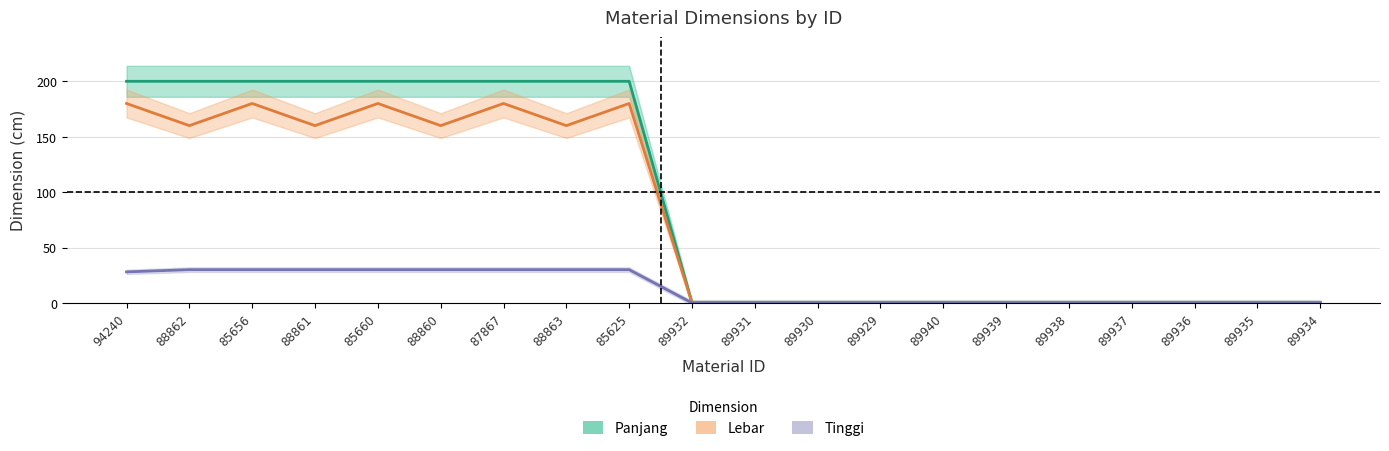

What is the sum of the Tinggi values at 89929 and 94240?

28